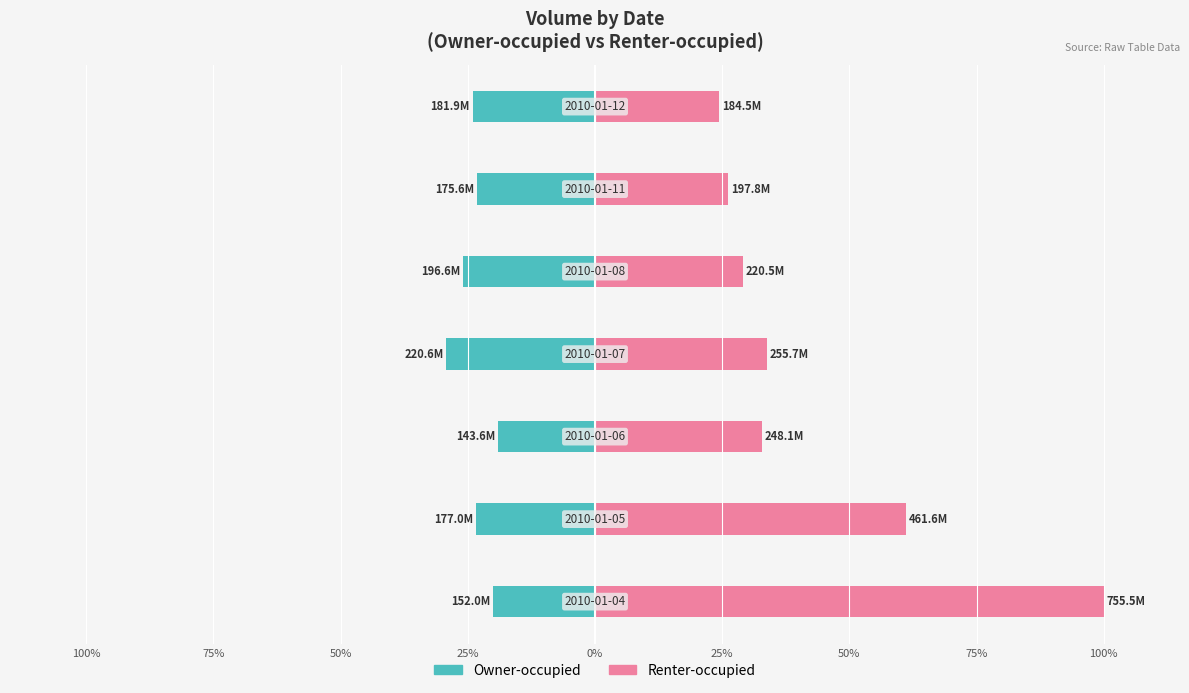

What is the spread (max minus min) of values at 50%?

51.8